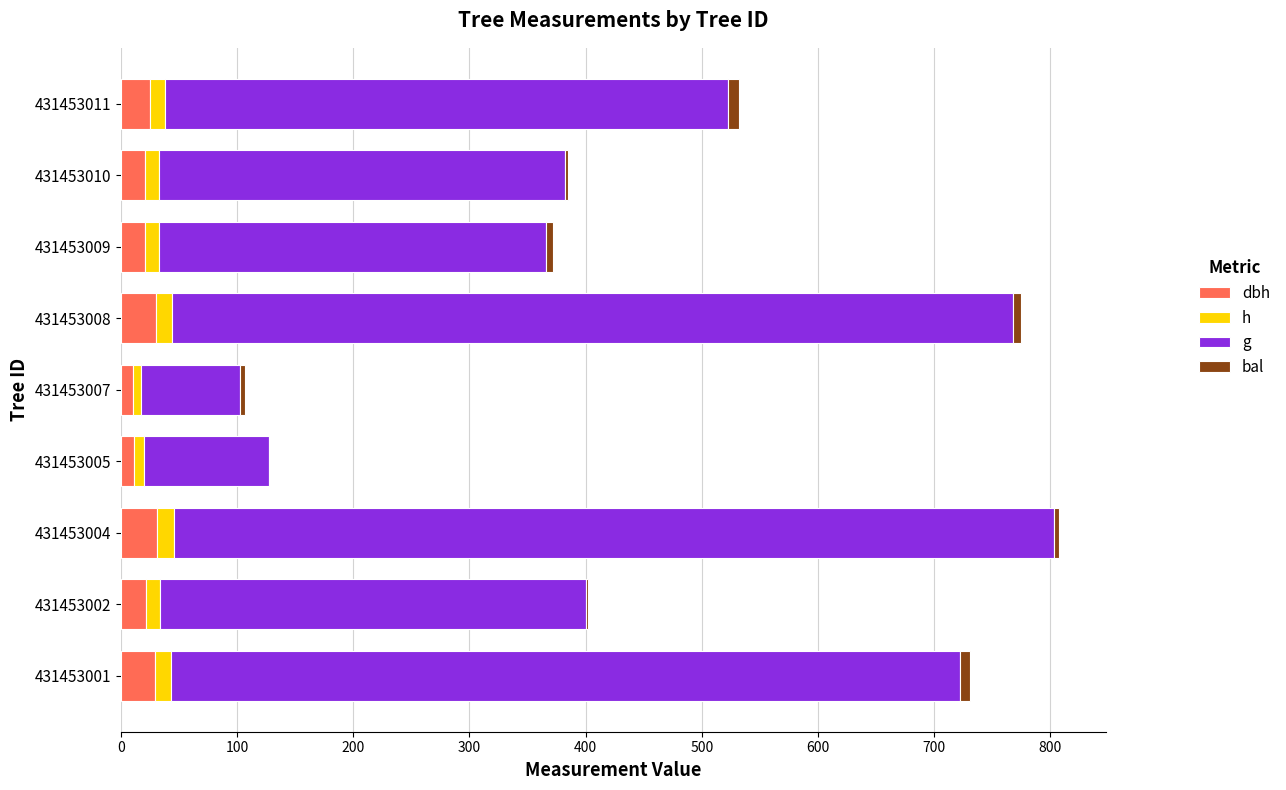

Rank the series by their maximum value, from lowest to highest.

bal, h, dbh, g